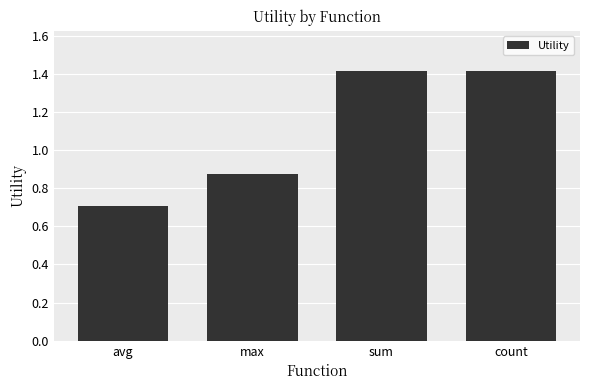

Which has a higher value, max or sum?

sum